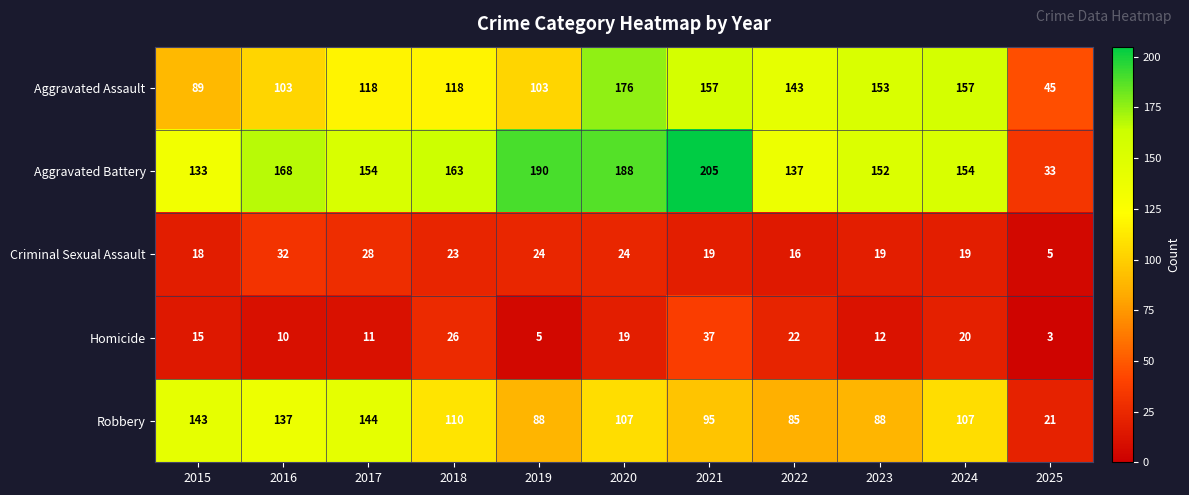

True or false: Criminal Sexual Assault has a value of 19 at 2023.

True